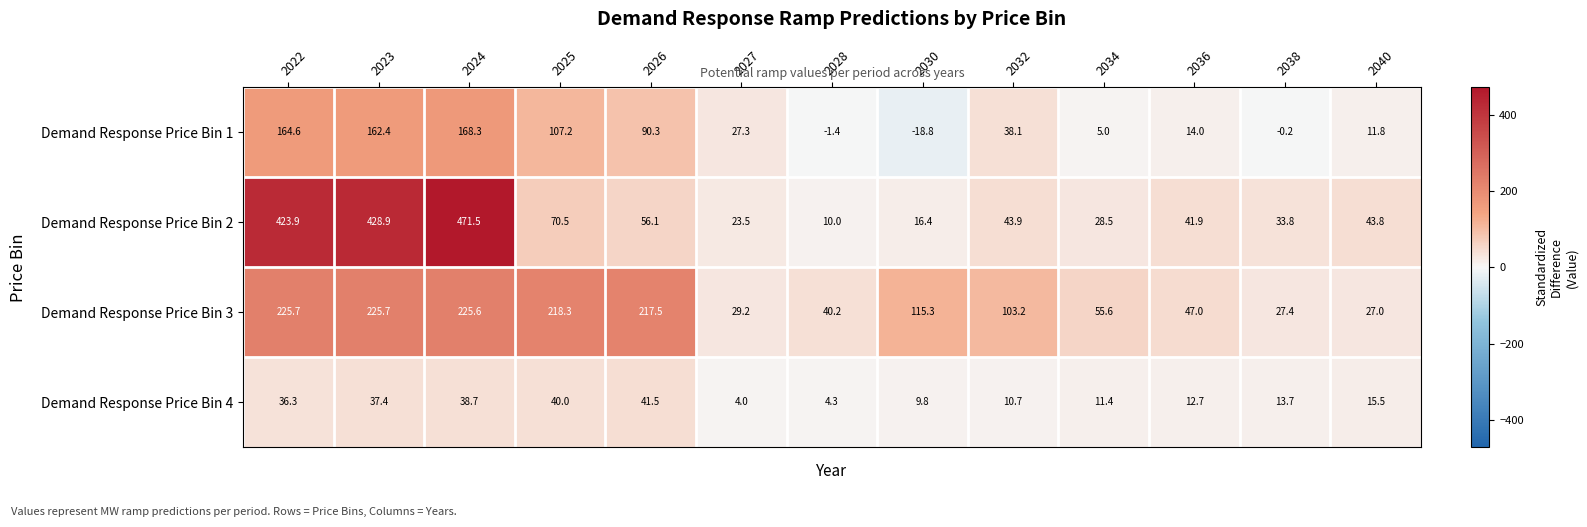

At which category is the sum across all series the highest?

2024